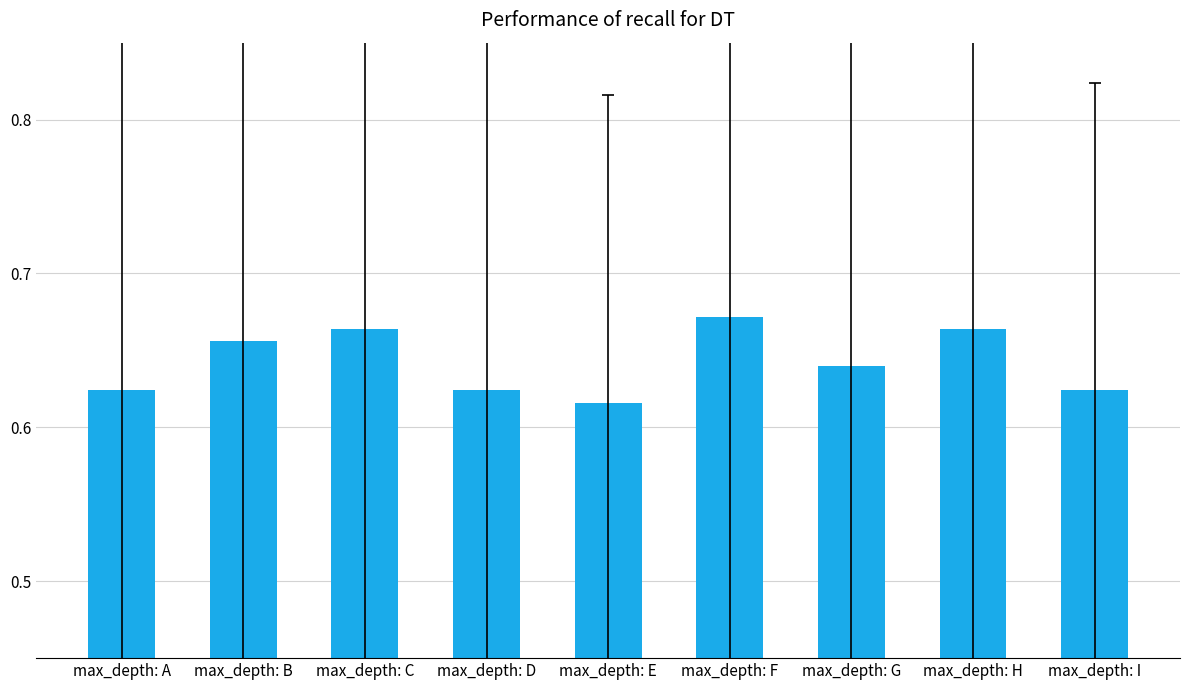

Is it true that the value at max_depth: B is 0.4?

False